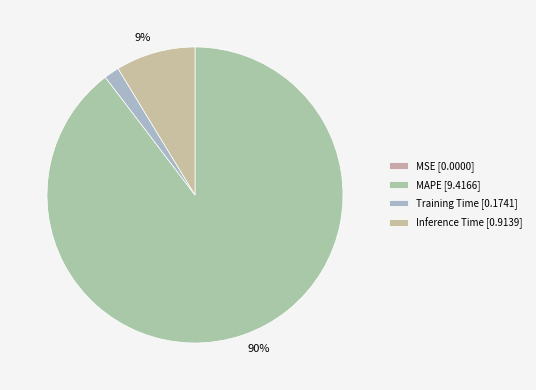

Rank the categories by value from lowest to highest.

MSE, Training Time, Inference Time, MAPE